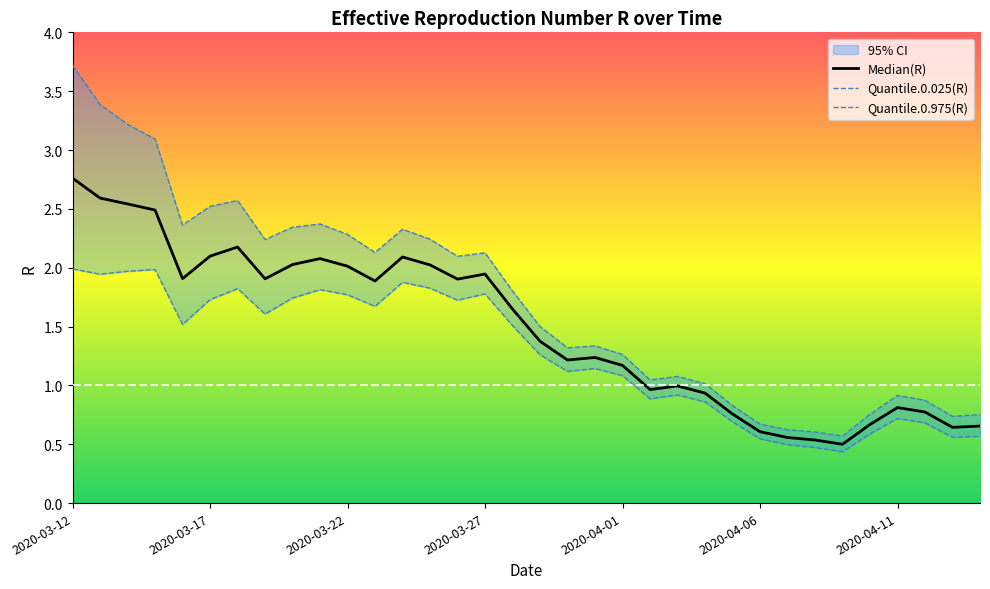

Is the value of Median(R) at 33 greater than the value of Quantile.0.975(R) at 14?

No